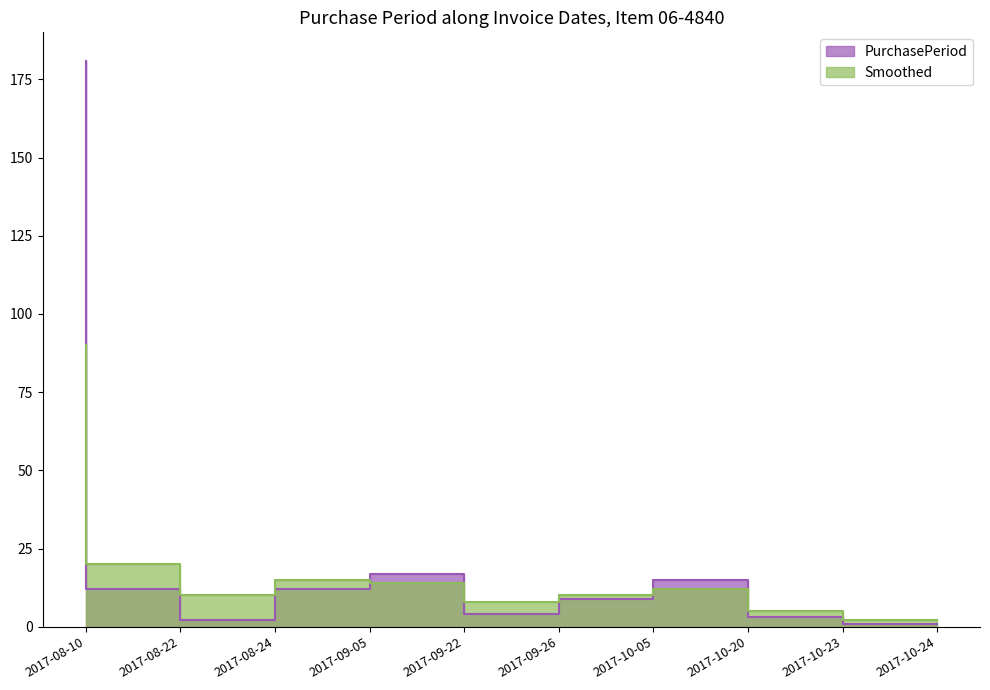

The value of Smoothed at 2017-10-20 is 19. True or false?

False